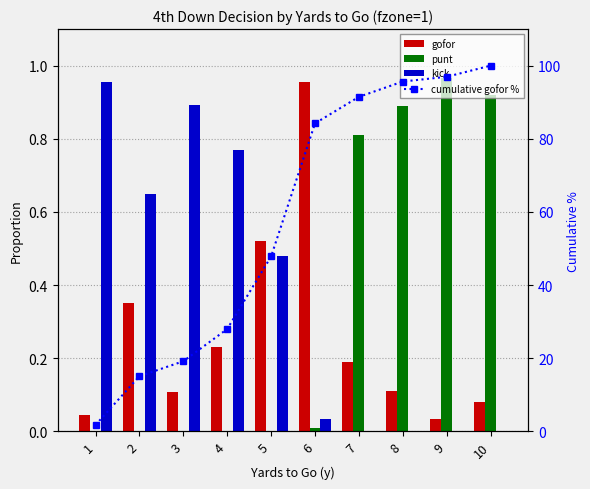

What are all the series names shown in the legend?

gofor, punt, kick, cumulative gofor %